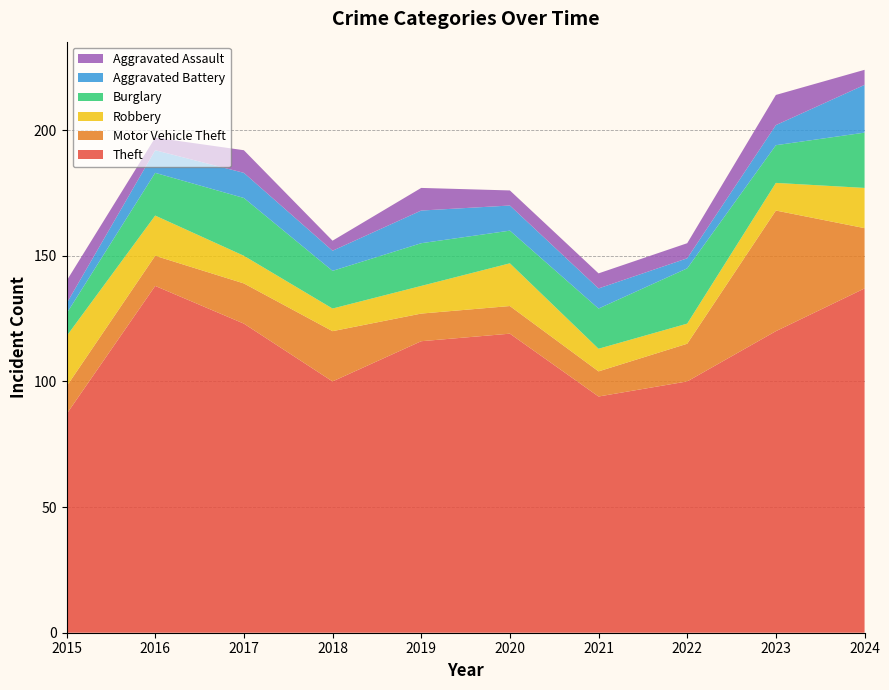

Reading left to right, what are all the values shown in this chart?

Theft: 87	138	123	100	116	119	94	100	120	137
Motor Vehicle Theft: 11	12	16	20	11	11	10	15	48	24
Robbery: 20	16	11	9	11	17	9	8	11	16
Burglary: 9	17	23	15	17	13	16	22	15	22
Aggravated Battery: 4	9	10	8	13	10	8	4	8	19
Aggravated Assault: 9	5	9	4	9	6	6	6	12	6